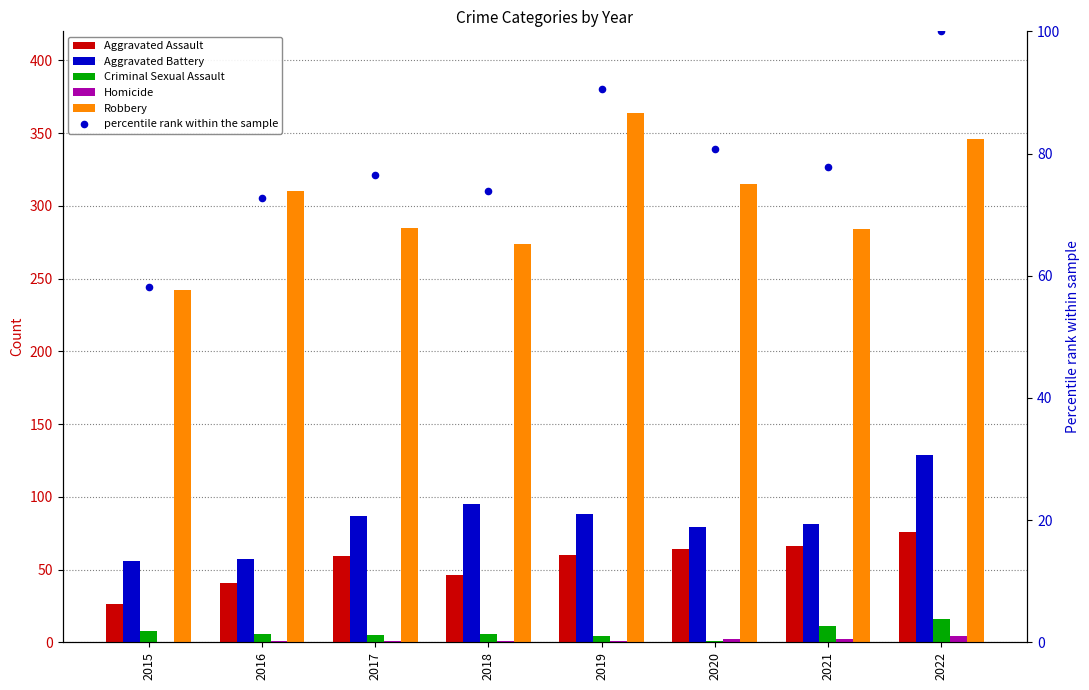

Which series has the largest Y range (max minus min)?

Robbery